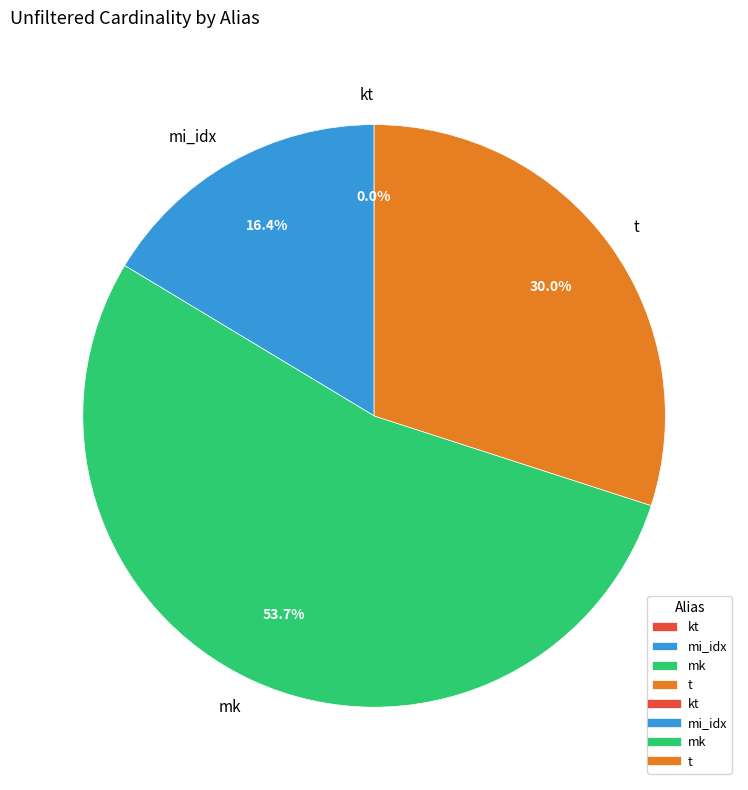

What is the ratio of the value at mi_idx to the value at t?

0.5